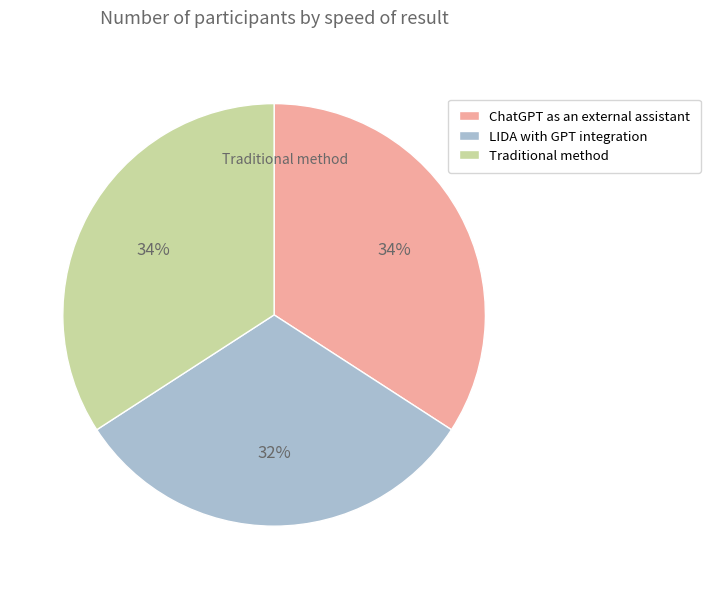

Is there a majority slice in this chart?

No